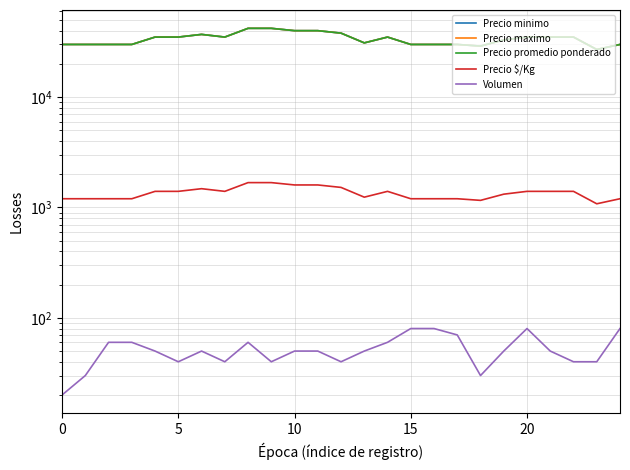

True or false: Volumen and Precio maximo cross at least once.

False